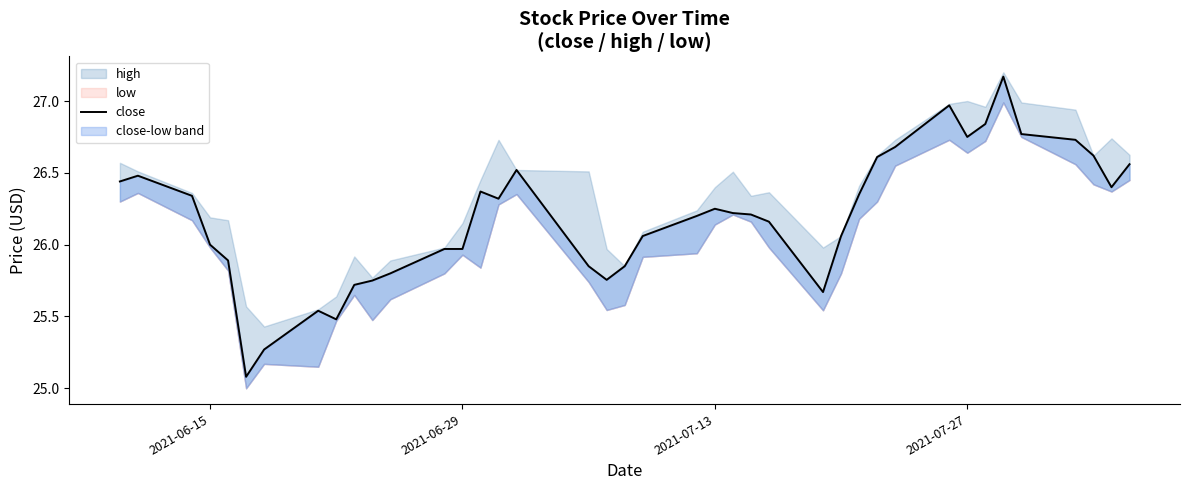

What is the smallest value displayed?

25.1